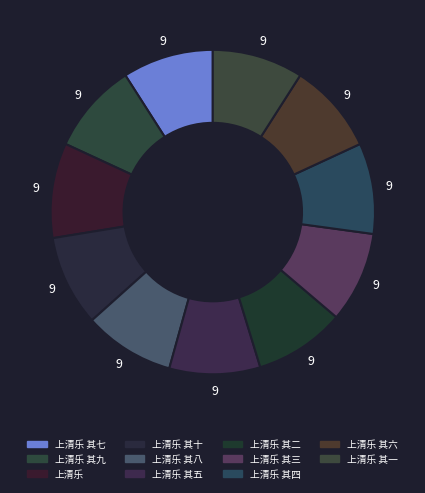

How many slices are in this pie chart?

11